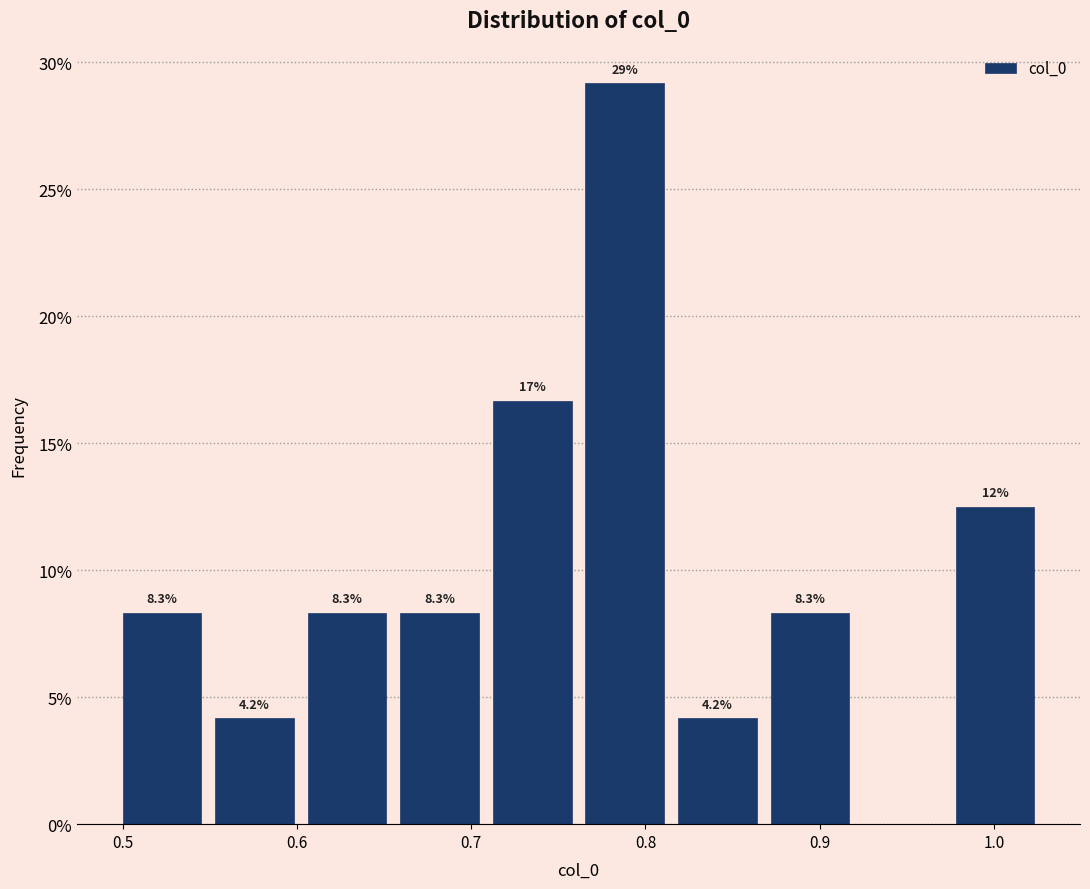

Which range on the x-axis has the tallest bar?

0.76 to 0.81